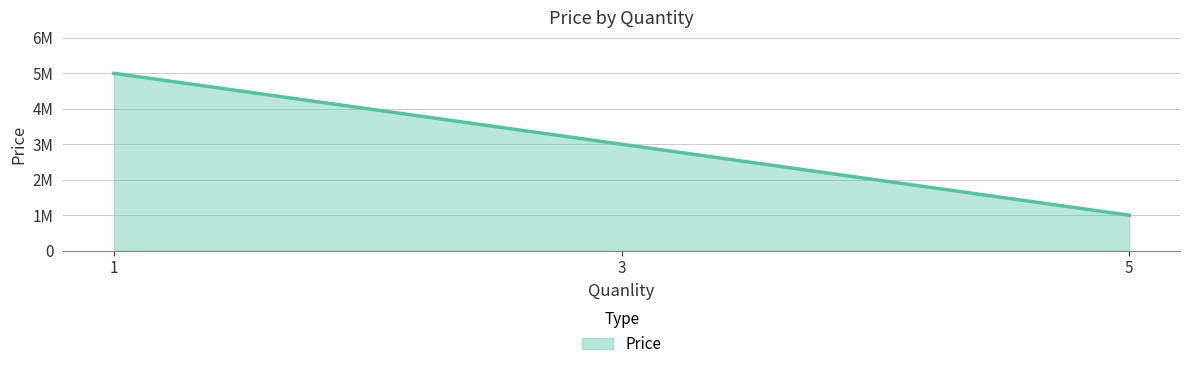

Reading left to right, transcribe all the data shown in this chart.

5000000	3000000	1000000